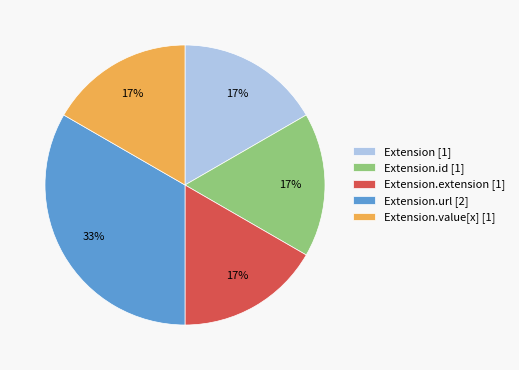

How many segments does this pie chart have?

5